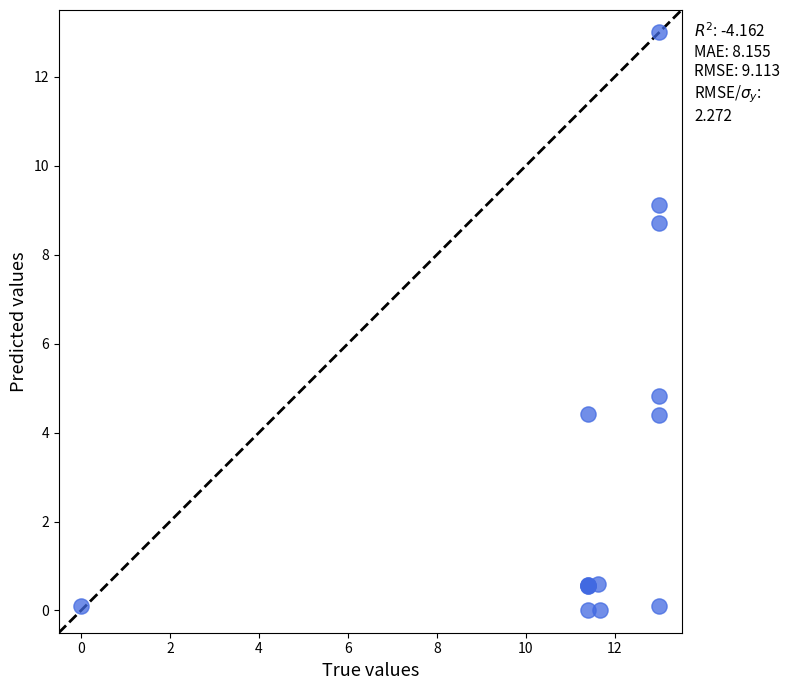

What Y value in the scatter plot is closest to 6?

4.8